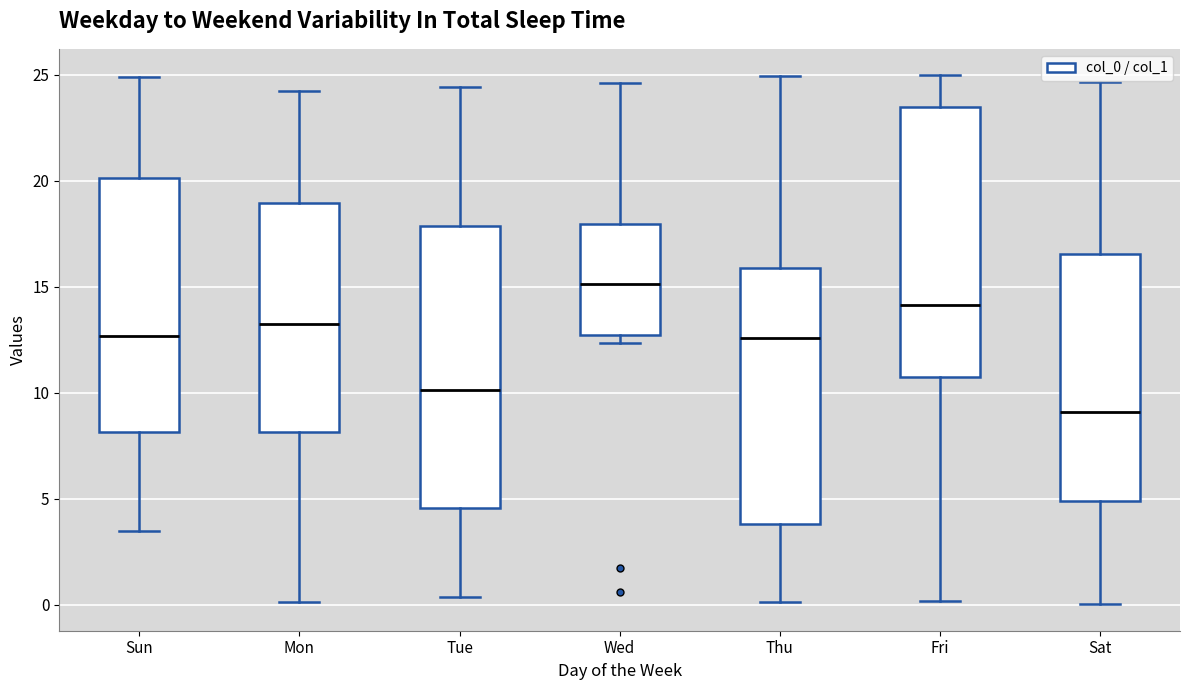

Reading left to right, transcribe this box plot: for each box, give where its median line is, the range the box spans, and where its two whiskers end, as read against the y-axis. The values are not printed on the chart, so give them approximately, as read against the axis.

Sun: median 12.5, box 8.0 to 20.0, whiskers 3.5 to 25.0
Mon: median 13.0, box 8.0 to 19.0, whiskers 0.0 to 24.0
Tue: median 10.0, box 4.5 to 18.0, whiskers 0.5 to 24.5
Wed: median 15.0, box 12.5 to 18.0, whiskers 12.5 (just below the box's lower edge) to 24.5
Thu: median 12.5, box 4.0 to 16.0, whiskers 0.0 to 25.0
Fri: median 14.0, box 10.5 to 23.5, whiskers 0.0 to 25.0
Sat: median 9.0, box 5.0 to 16.5, whiskers 0.0 to 24.5